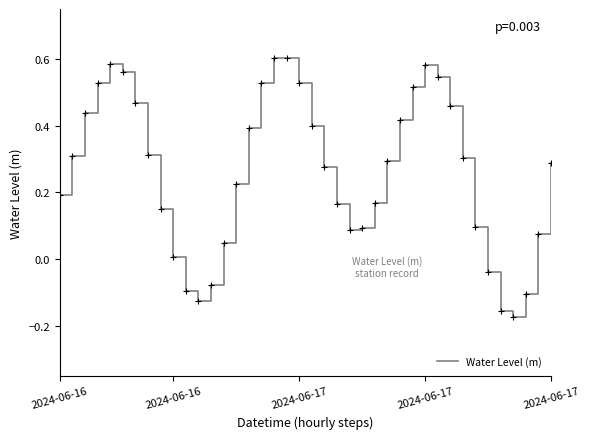

What is the difference between the maximum and minimum values?

0.8